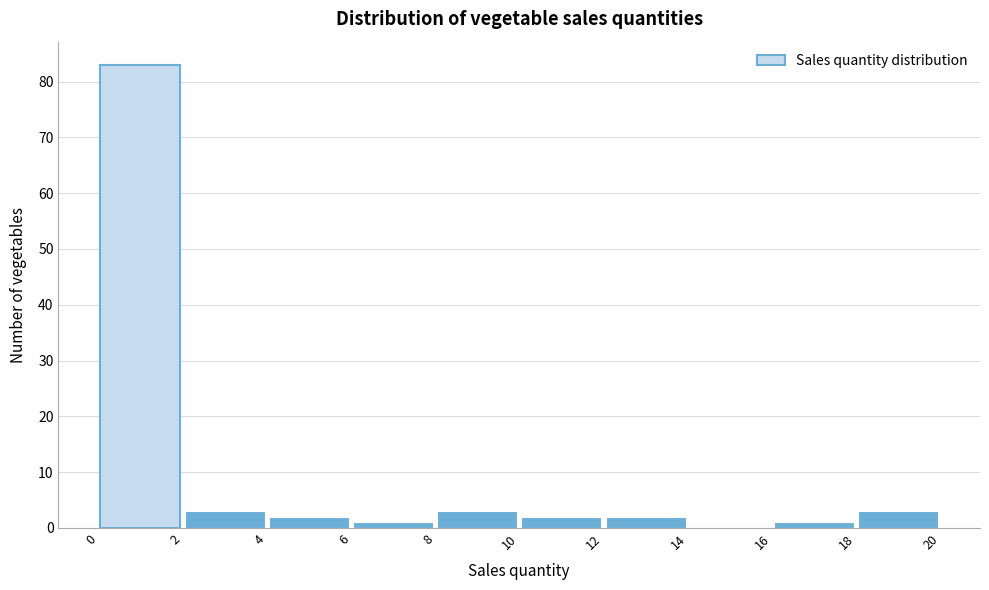

Which range on the x-axis has the tallest bar?

0 to 2